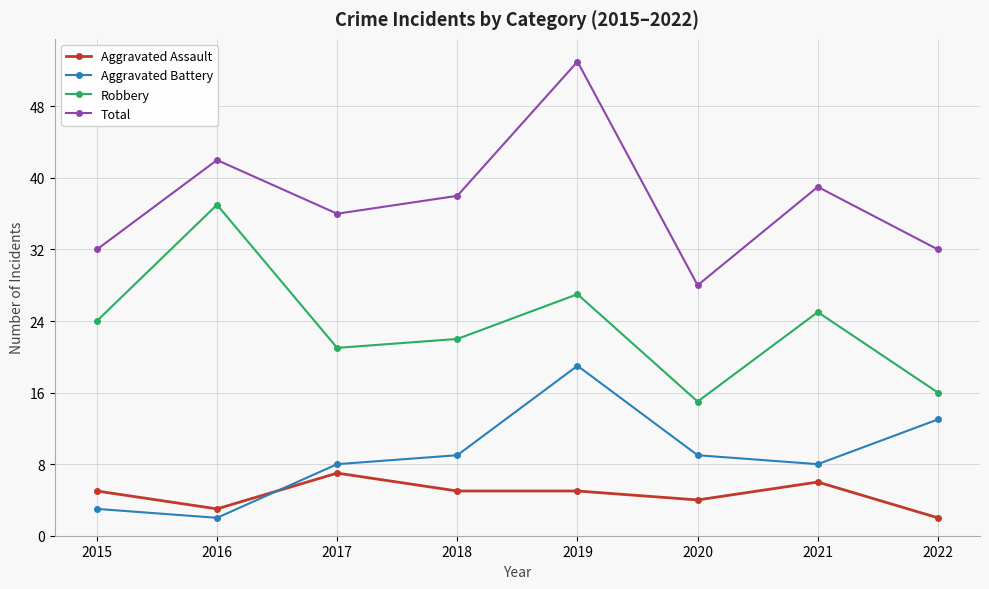

True or false: Robbery and Aggravated Assault cross at least once.

False